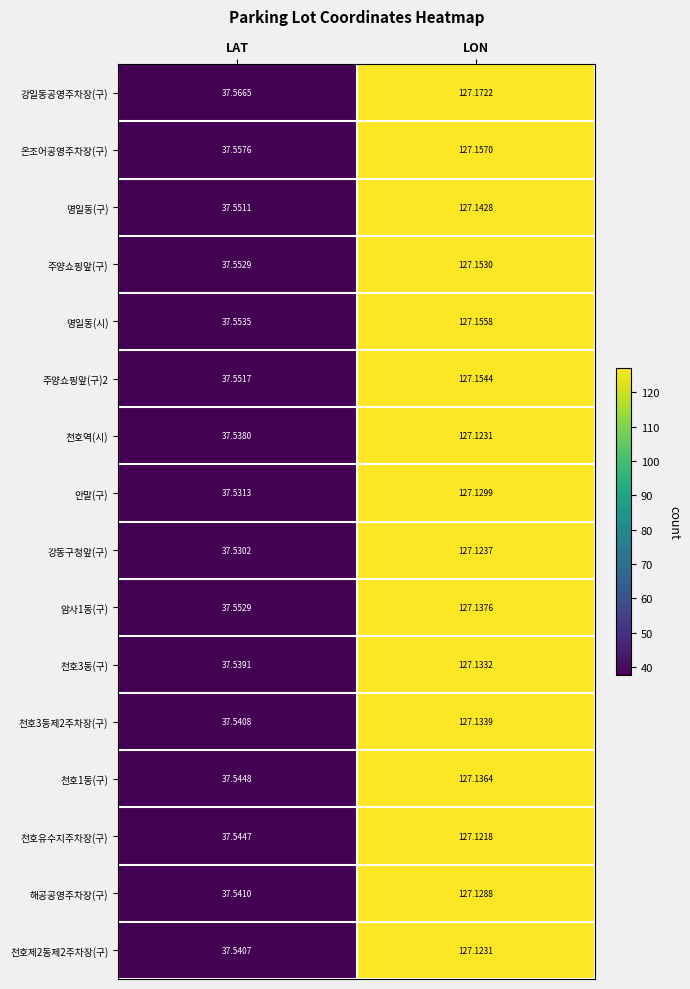

Which label corresponds to the largest value in the chart?

LON